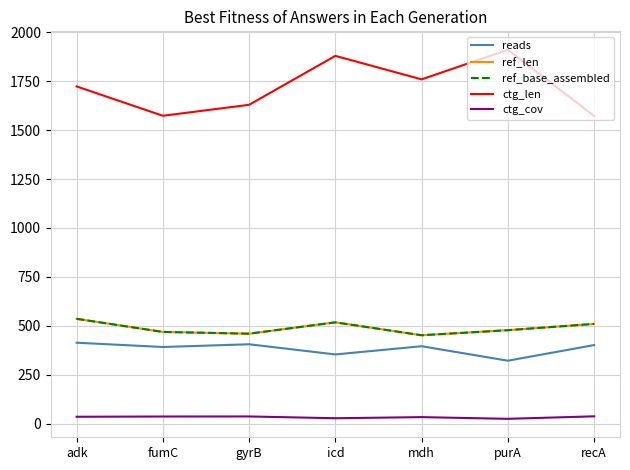

Reading right to left, what are all the values shown in this chart?

reads: recA=402.0	purA=322.0	mdh=396.0	icd=354.0	gyrB=406.0	fumC=392.0	adk=414.0
ref_len: recA=510.0	purA=478.0	mdh=452.0	icd=518.0	gyrB=460.0	fumC=469.0	adk=536.0
ref_base_assembled: recA=510.0	purA=478.0	mdh=452.0	icd=518.0	gyrB=460.0	fumC=469.0	adk=536.0
ctg_len: recA=1572.0	purA=1910.0	mdh=1759.0	icd=1879.0	gyrB=1629.0	fumC=1573.0	adk=1723.0
ctg_cov: recA=38.0	purA=25.2	mdh=33.9	icd=28.2	gyrB=37.3	fumC=37.0	adk=35.7